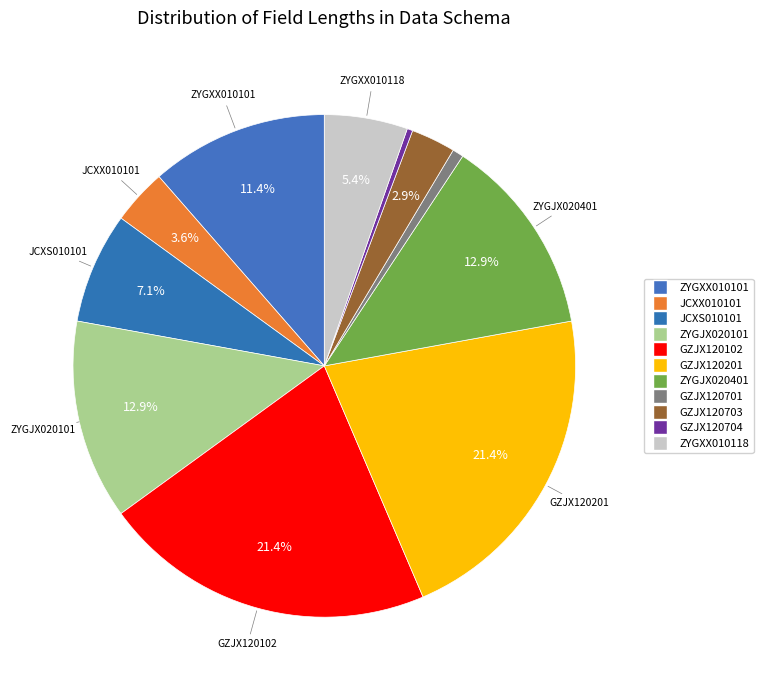

Count the number of slices in the pie.

11